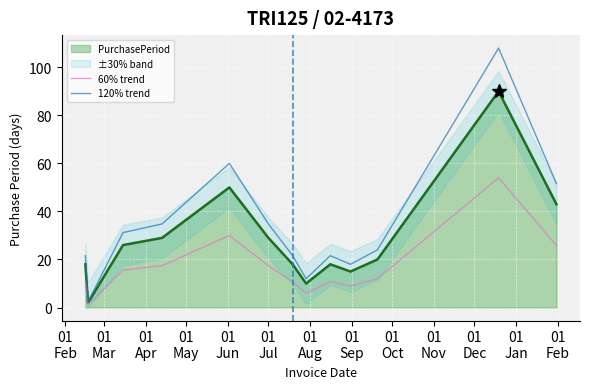

What is the smallest value displayed?

1.2